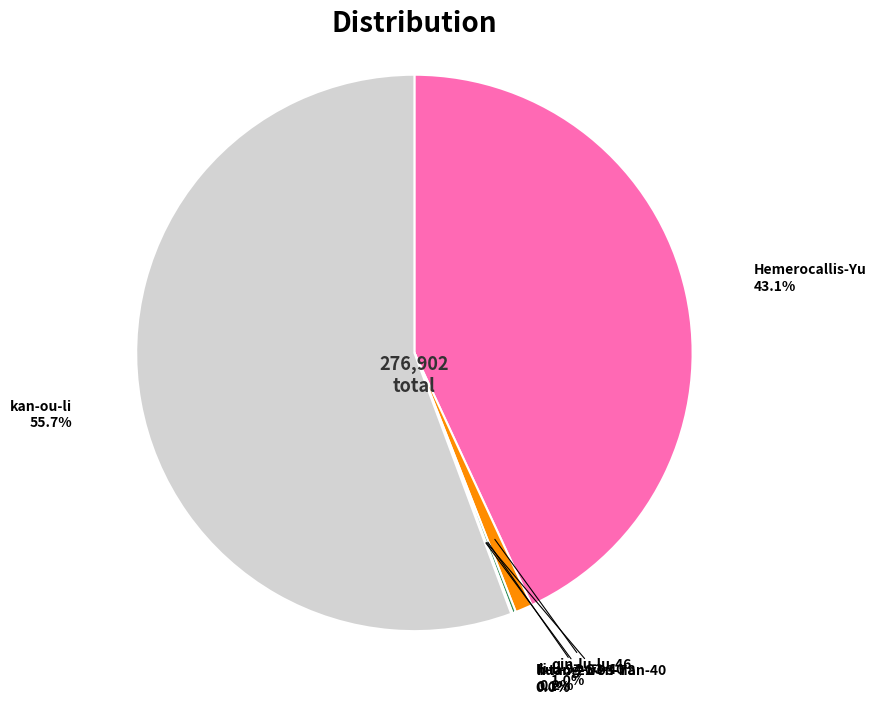

Which category accounts for the majority?

kan-ou-li